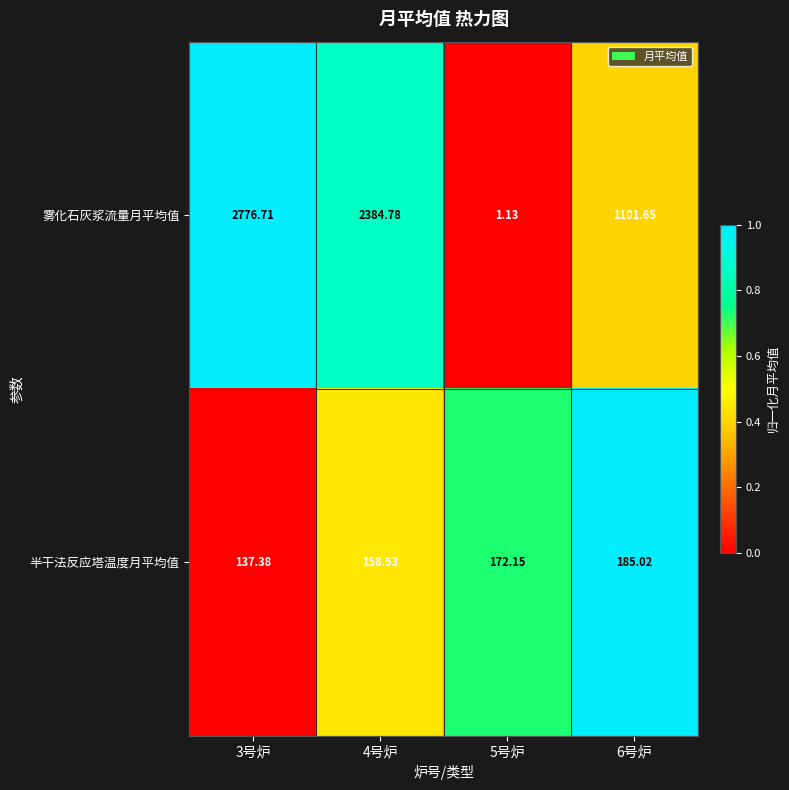

Between 3号炉 and 6号炉, which series saw the biggest shift?

雾化石灰浆流量月平均值